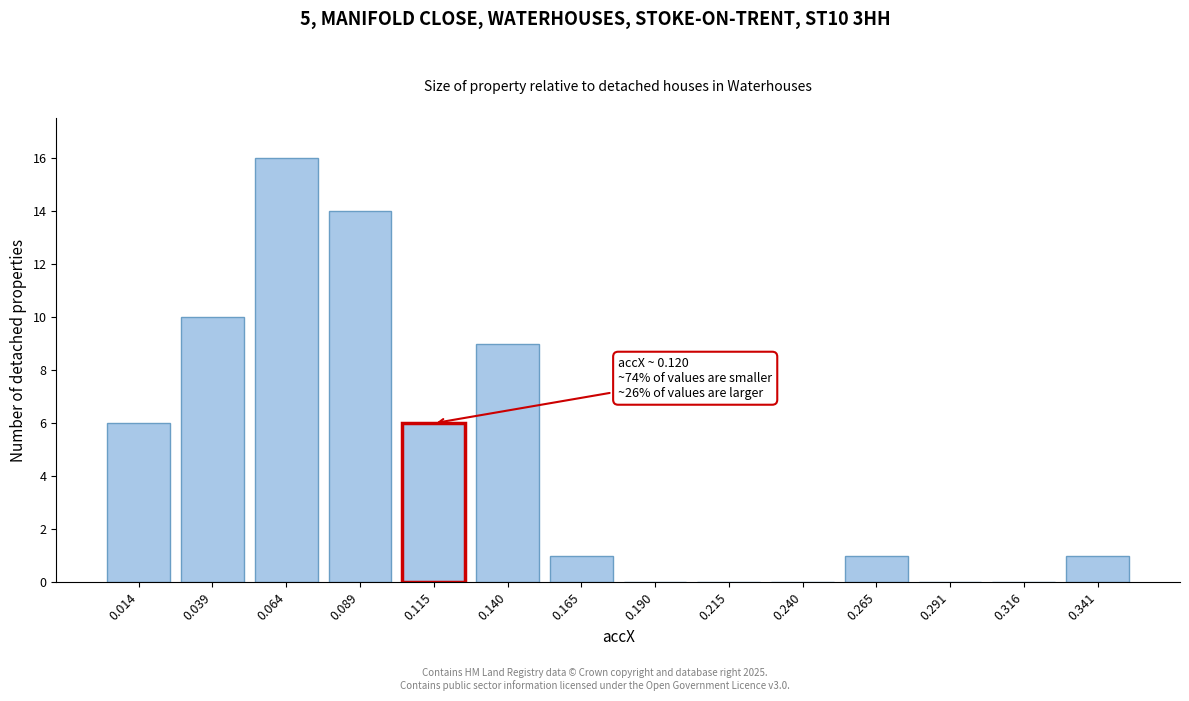

Reading left to right, list all the values displayed in this chart.

0.014=6	0.039=10	0.064=16	0.089=14	0.115=6	0.140=9	0.165=1	0.190=0	0.215=0	0.240=0	0.265=1	0.291=0	0.316=0	0.341=1